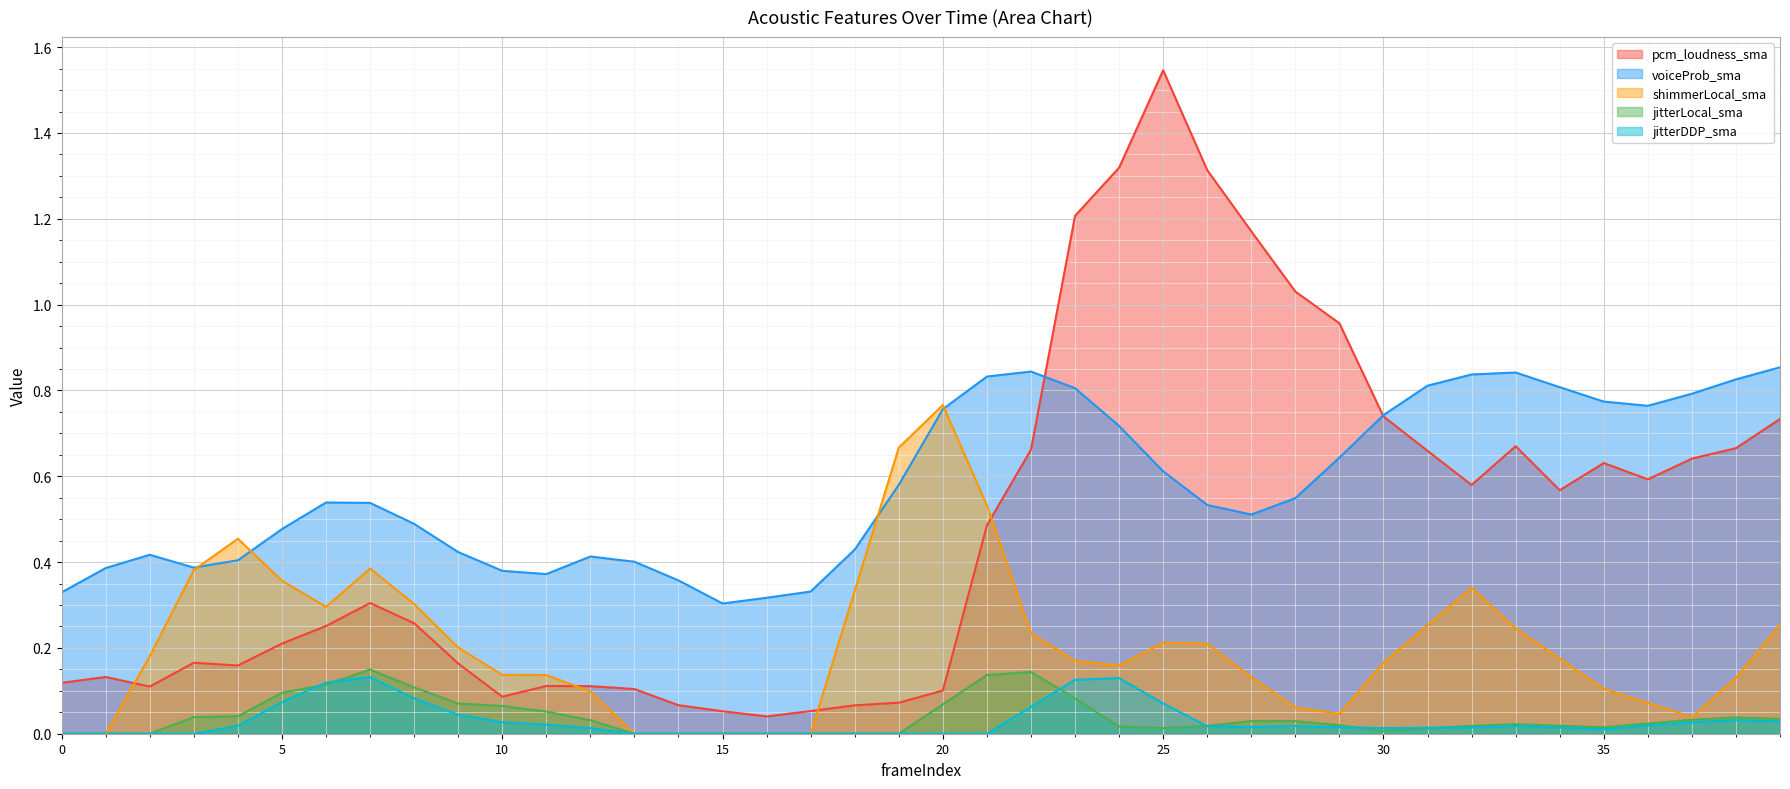

The value of jitterDDP_sma at 21 is 0.1. True or false?

False